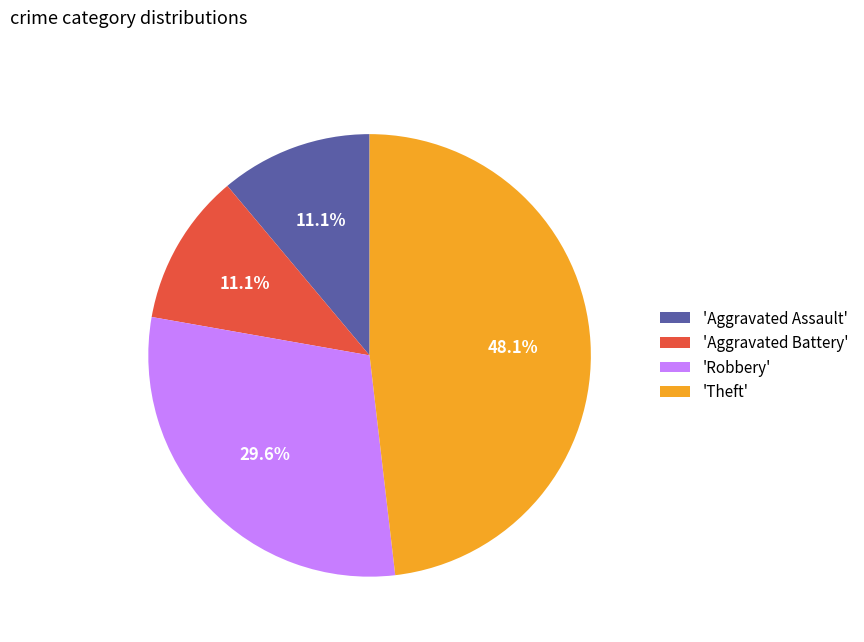

Approximately how many times larger is the value at 'Aggravated Assault' compared to 'Robbery'?

0.4